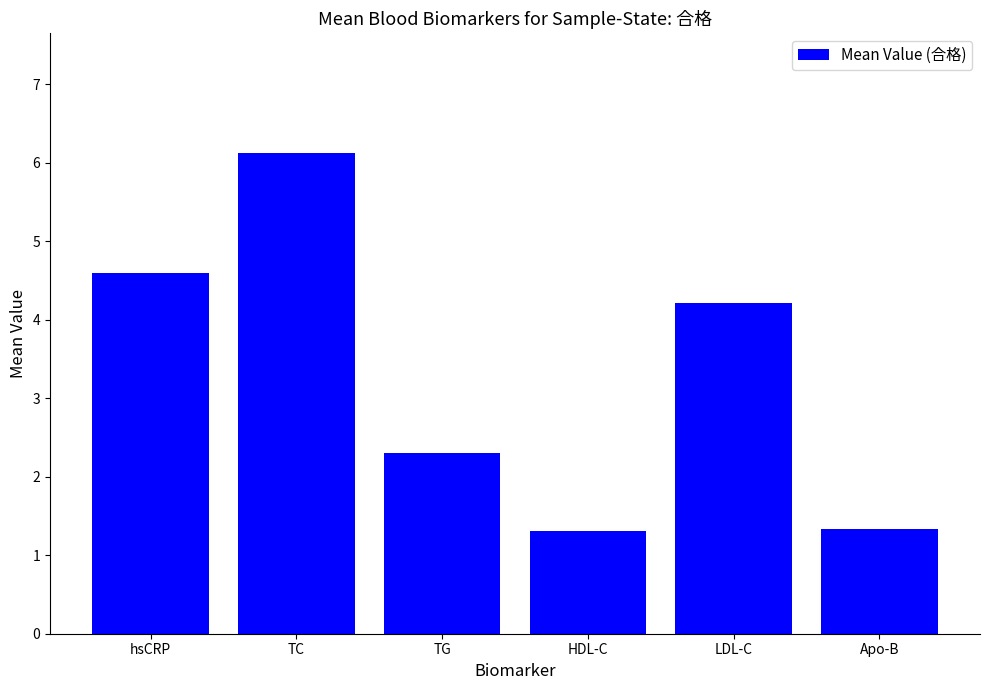

What is the maximum value shown in the chart?

6.1